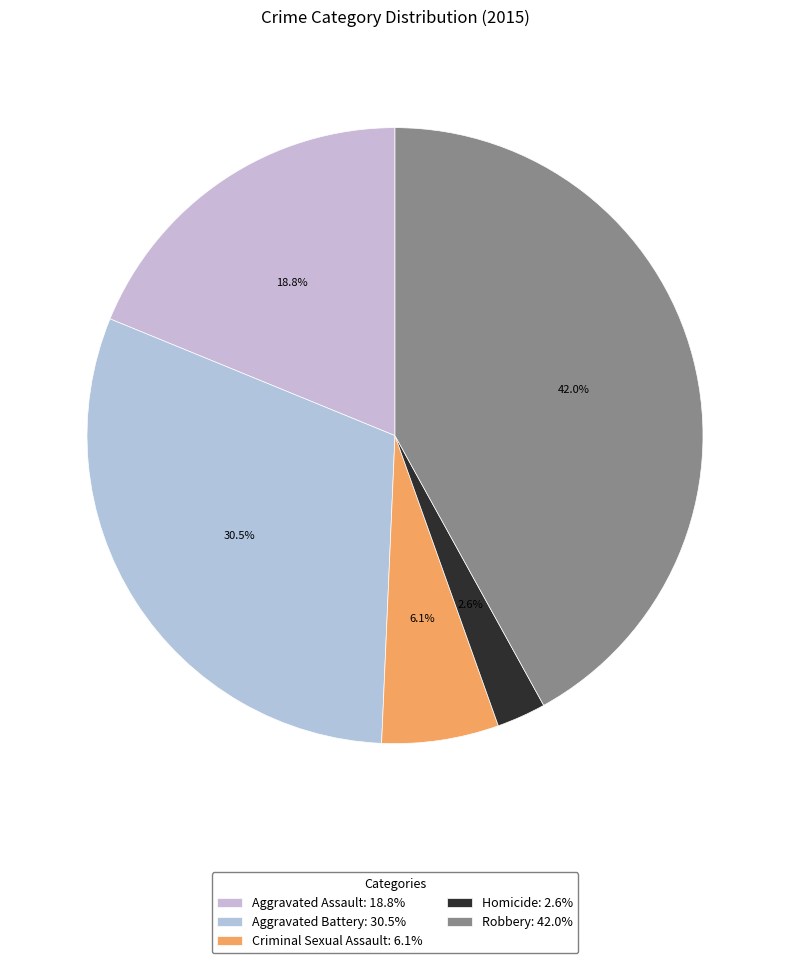

True or false: Aggravated Assault accounts for 19% of the total.

True